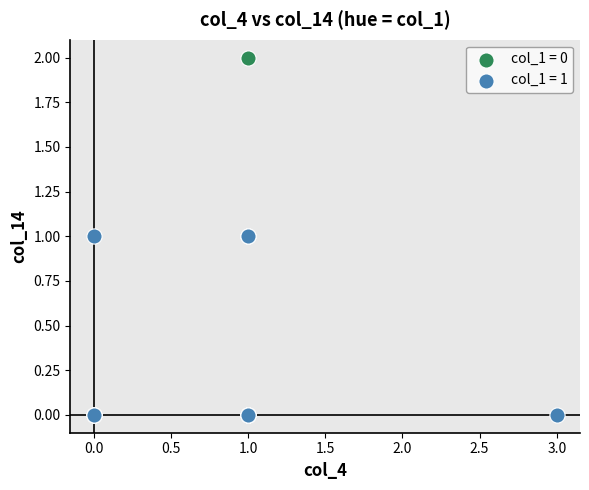

Which series reaches the maximum Y coordinate?

col_1 = 0